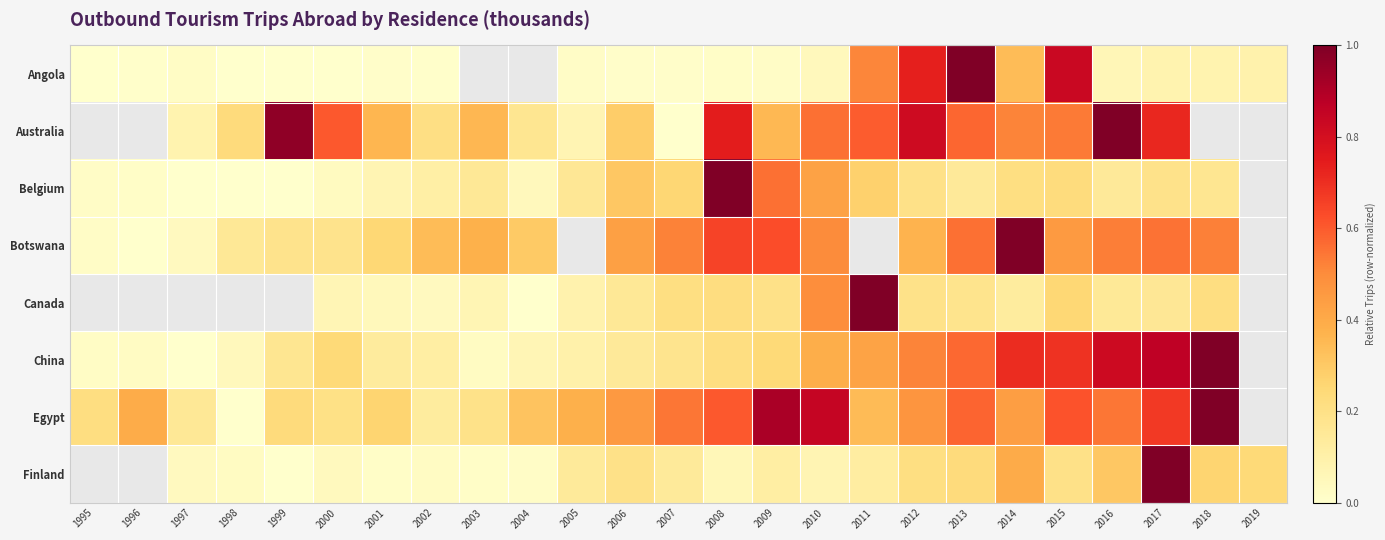

How many values in Finland are above zero?

22